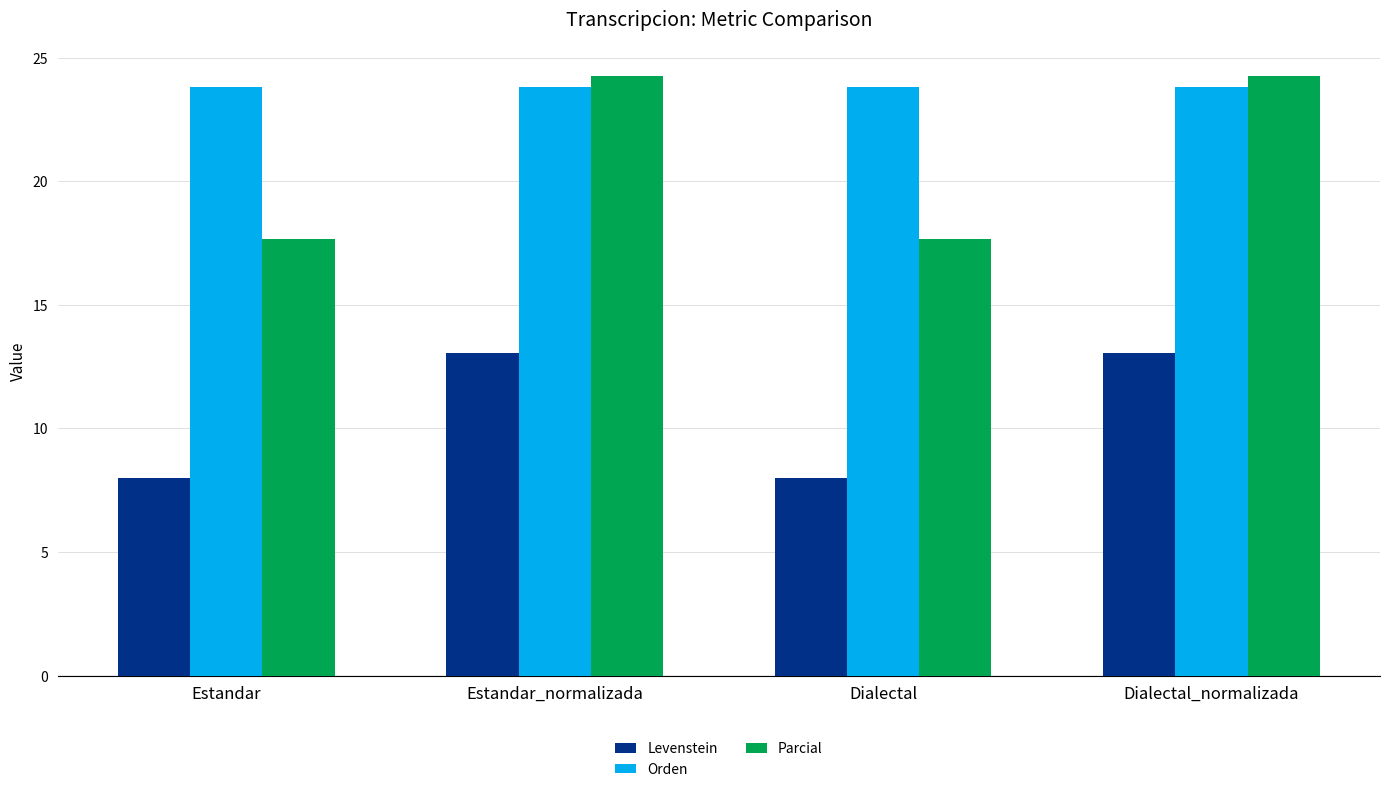

The value of Parcial at Dialectal is 8.1. True or false?

False